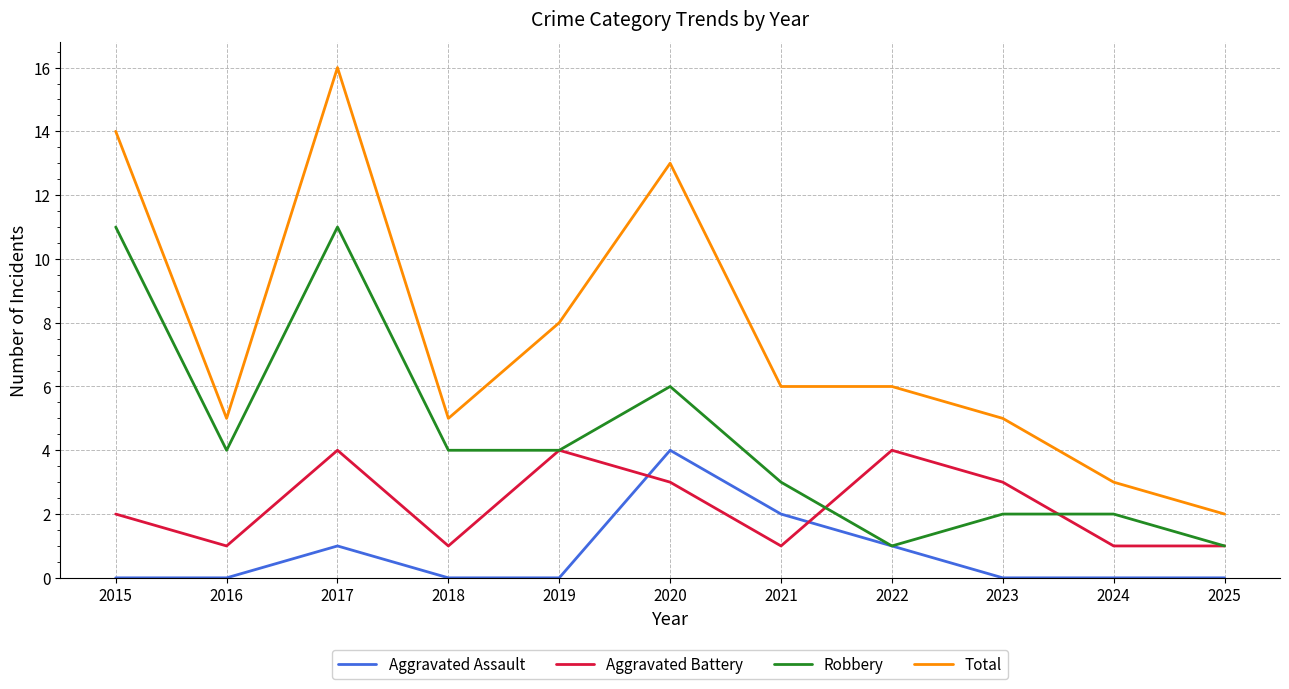

What is the approximate value of Total at 2018?

5